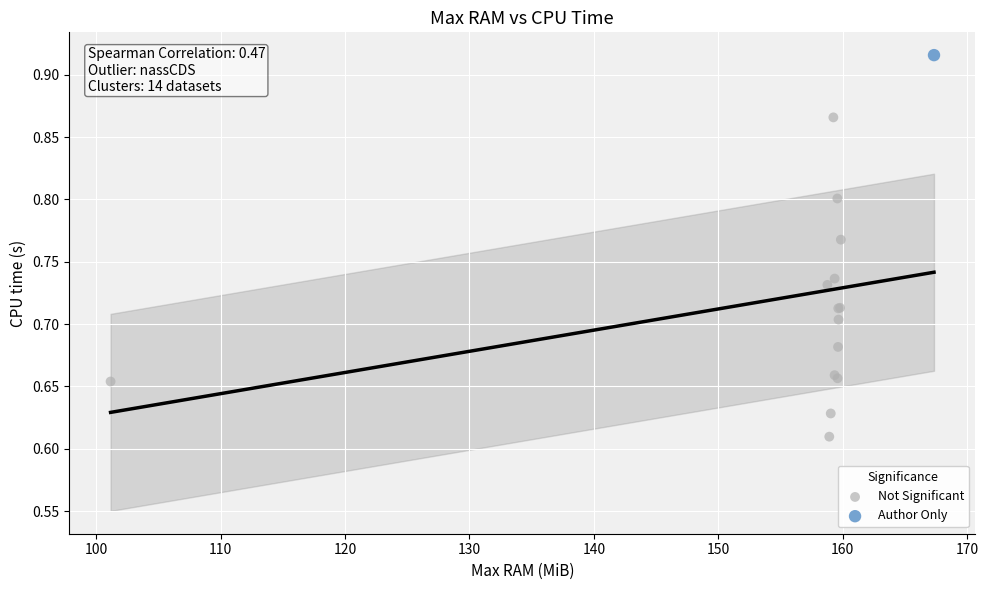

What are all the series names shown in the legend?

Not Significant, Author Only